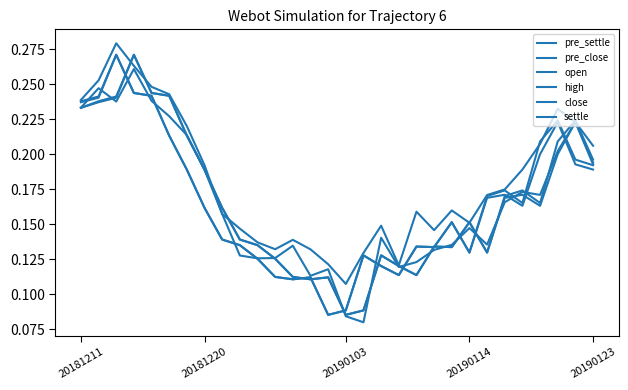

How many lines are shown in the chart?

6